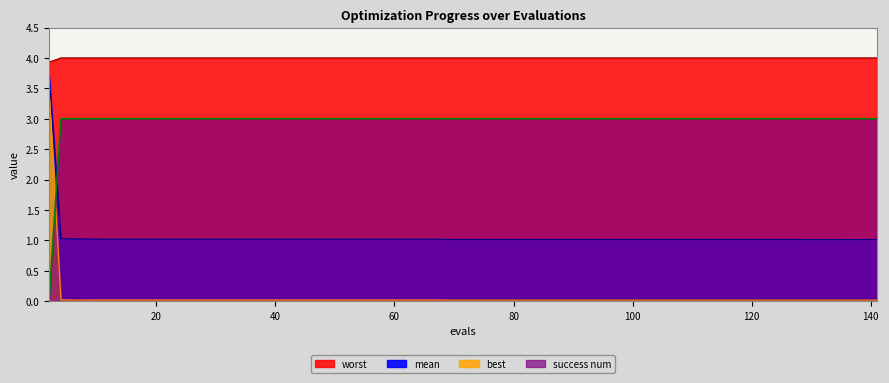

What is the spread (max minus min) of values at 82?

4.0